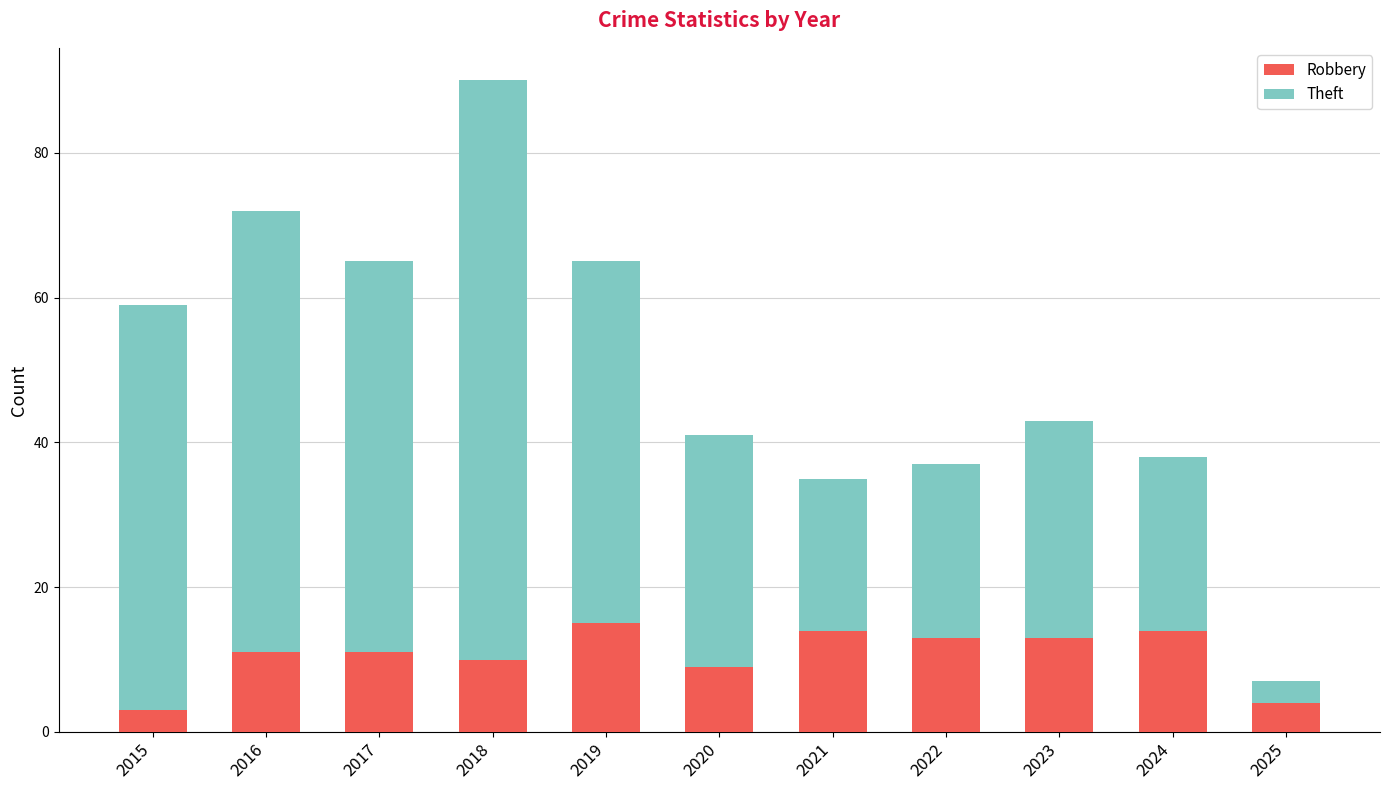

What is the difference between the second highest and second lowest values in the Robbery series?

10